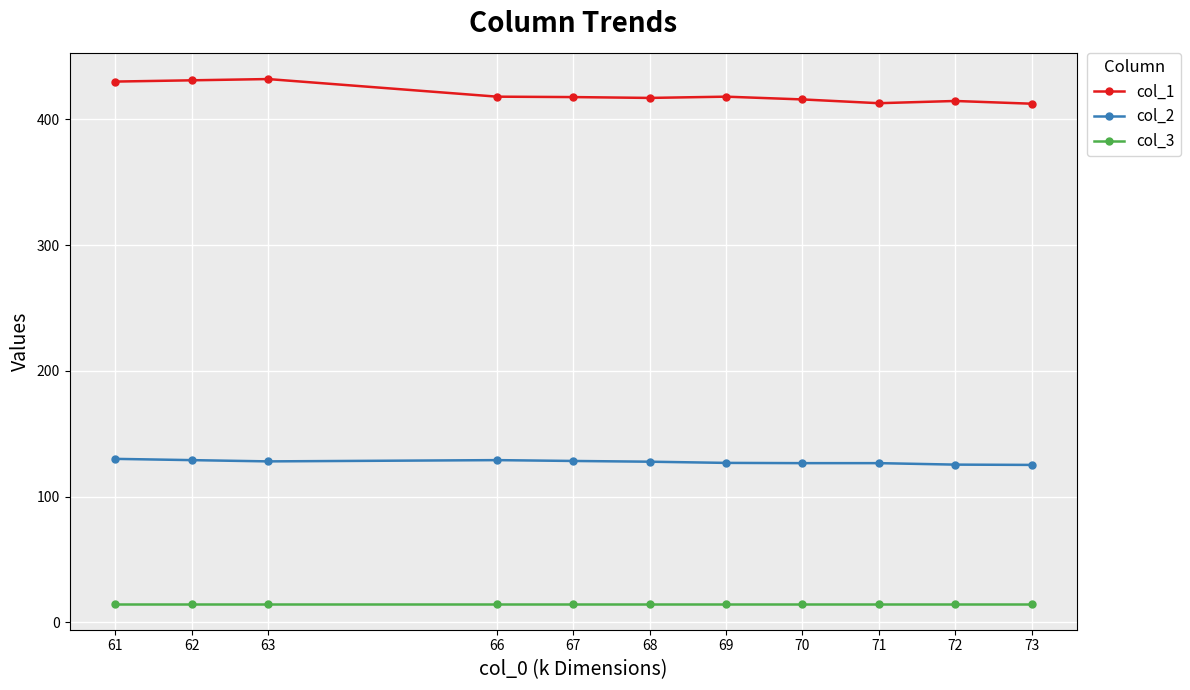

Rank the series by their maximum value, from lowest to highest.

col_3, col_2, col_1